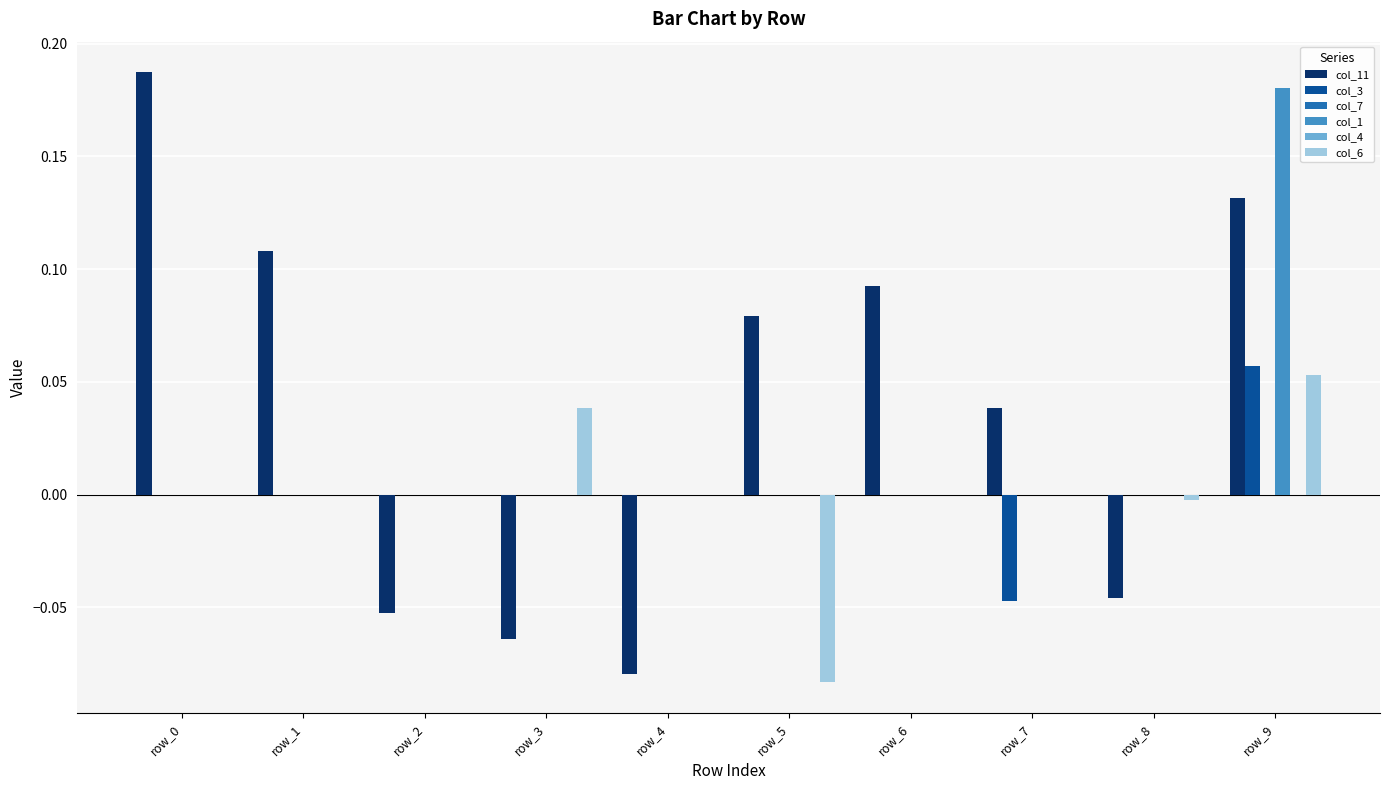

How many values in the col_6 series exceed 0?

2